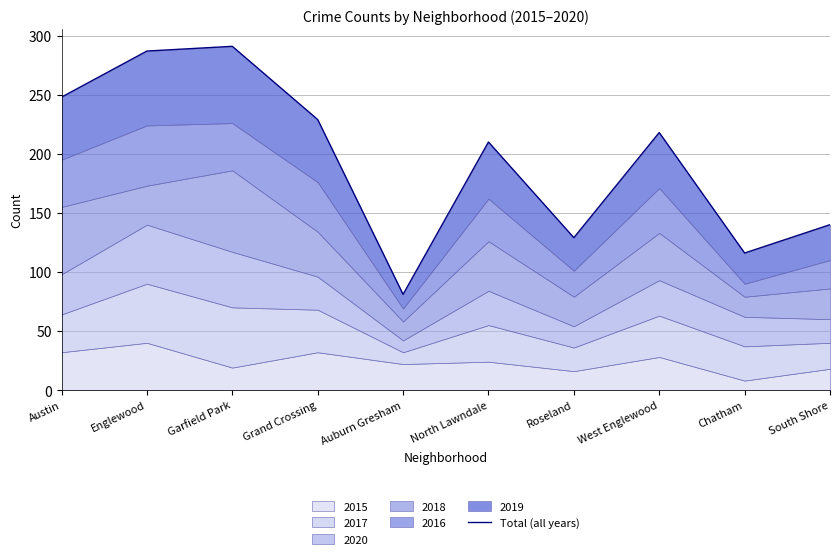

Where is the first local minimum?

Auburn Gresham